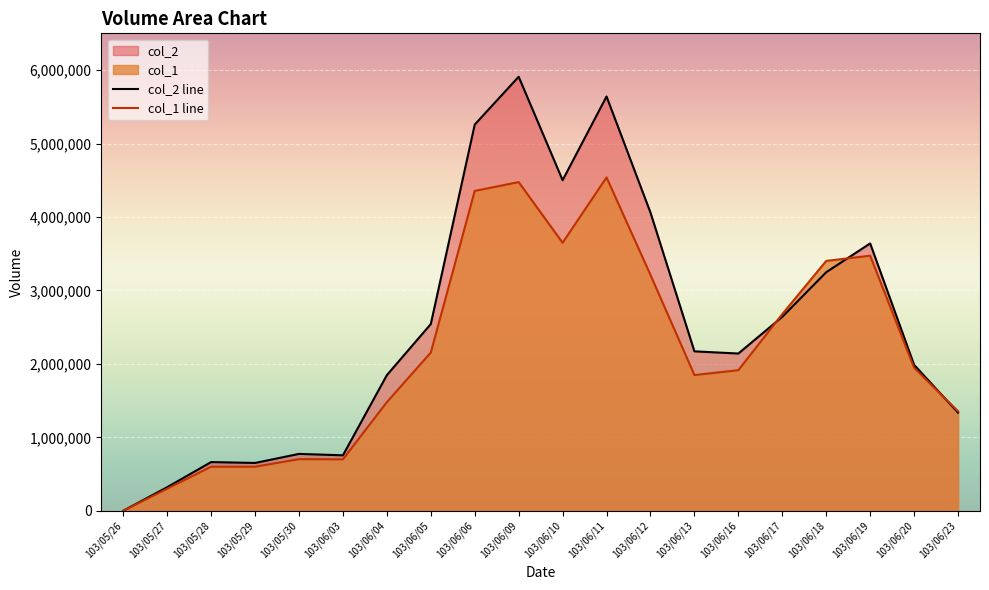

What is the sum of the col_2 line values at 103/05/27 and 103/05/26?

321000